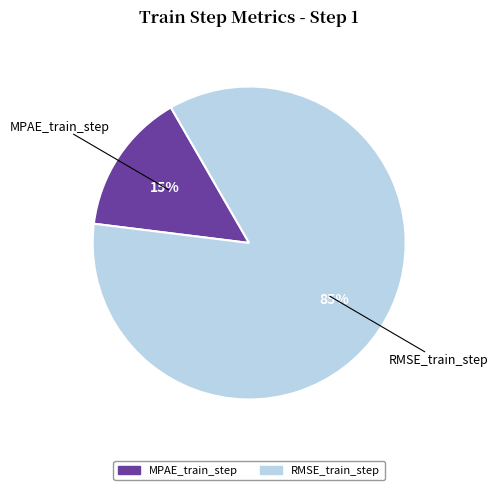

Count the number of slices in the pie.

2